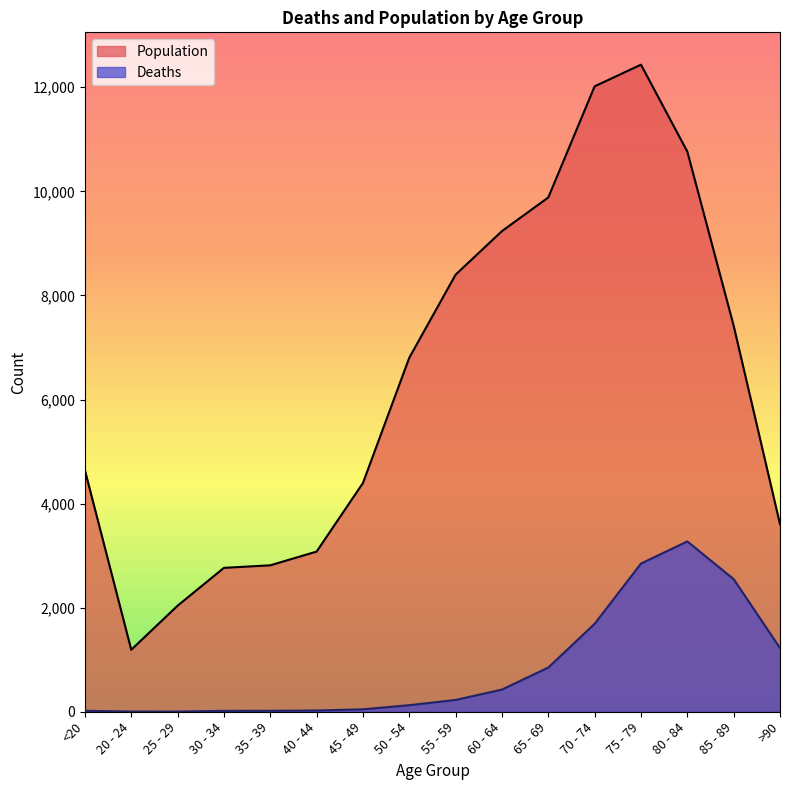

How many data points in Deaths are above 227?

7